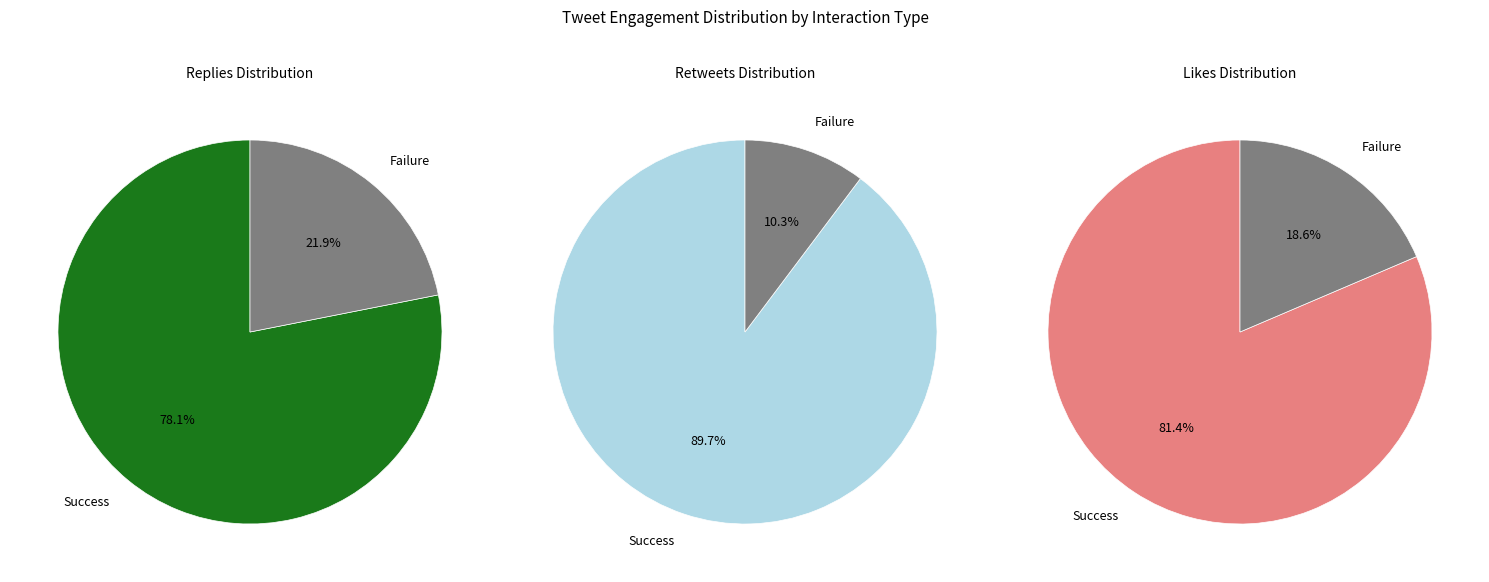

Which series has the widest spread of values?

likes_count